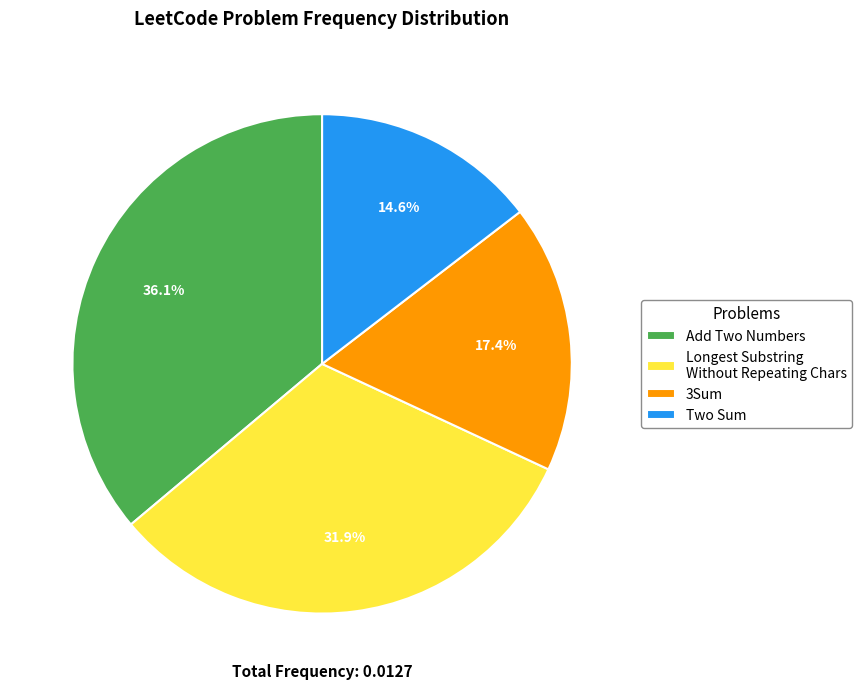

Which category has the biggest portion of the pie?

Add Two Numbers